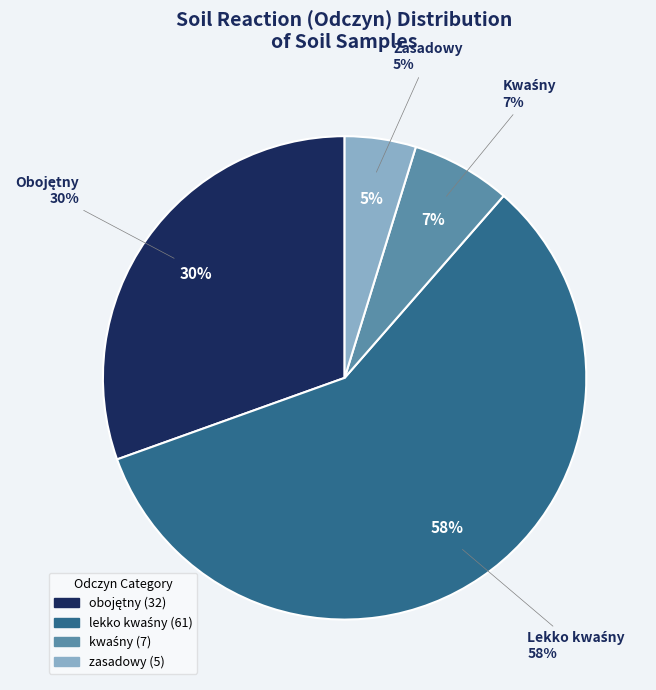

How much of the chart is everything except lekko kwaśny?

41.9%